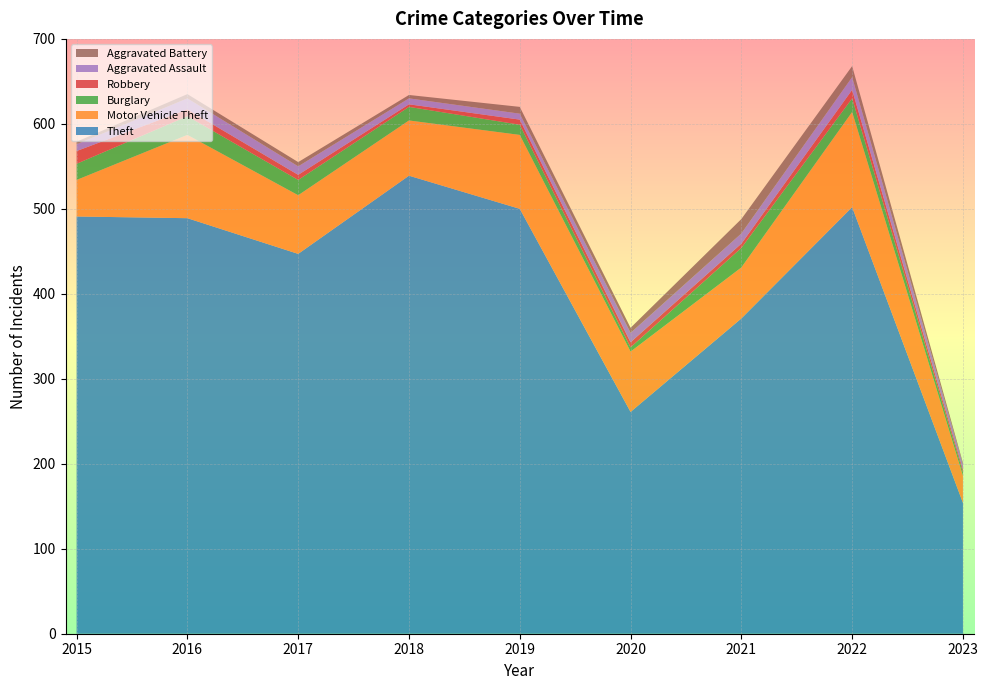

Reading left to right, list all the values displayed in this chart.

Theft: 491	489	447	539	500	261	371	502	154
Motor Vehicle Theft: 43	98	69	65	87	71	60	112	32
Burglary: 19	22	18	16	12	5	23	16	4
Robbery: 15	8	6	3	6	6	5	10	3
Aggravated Assault: 8	13	10	7	7	11	12	15	6
Aggravated Battery: 3	5	5	4	8	6	17	13	2